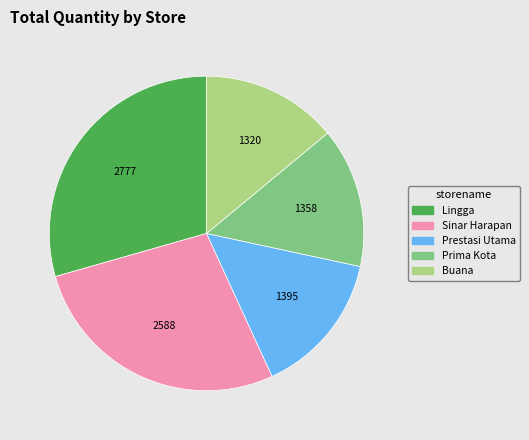

Does Lingga account for over 50% of the chart?

No